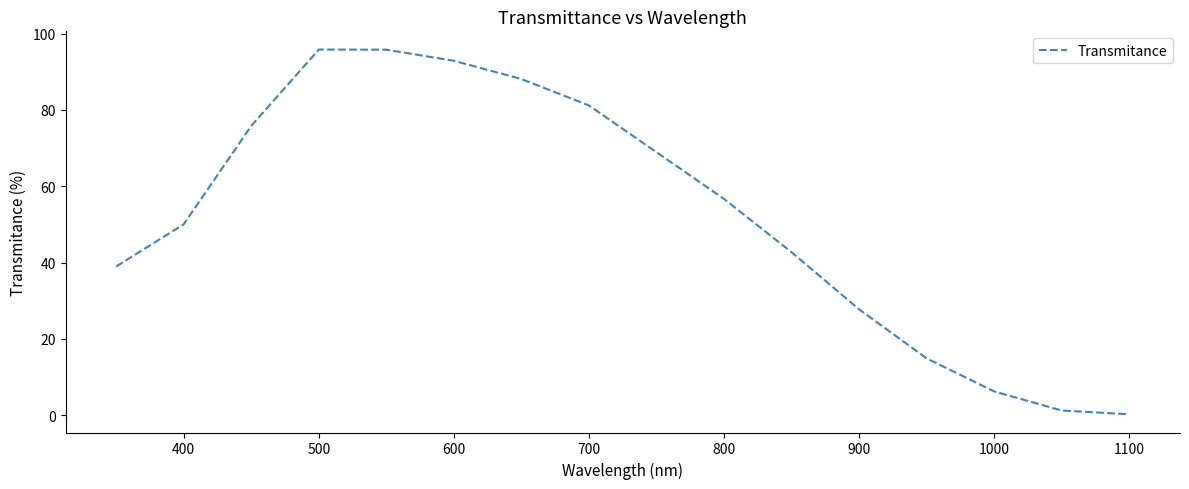

What is the maximum value shown in the chart?

95.8